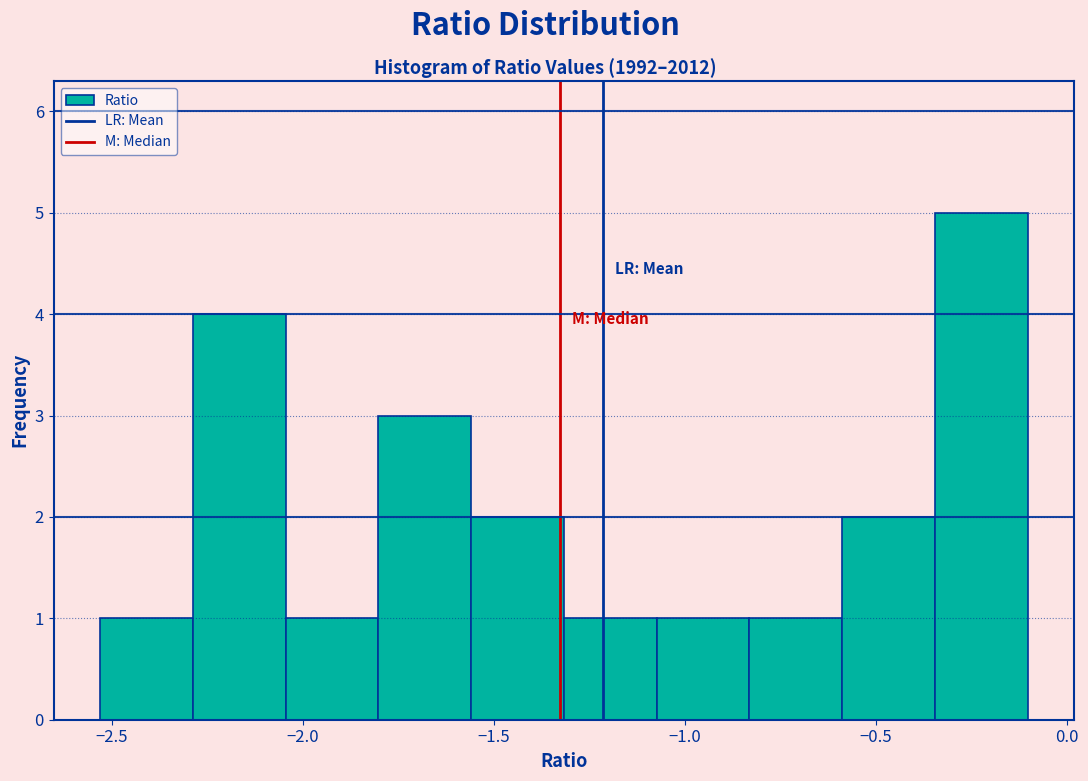

Reading left to right, transcribe this chart: for each bar, give the range it covers on the x-axis and its height. Neither the bar edges nor the heights are printed on the chart, so give them approximately, as read against the axes.

-2.55 to -2.30: 1
-2.30 to -2.05: 4
-2.05 to -1.80: 1
-1.80 to -1.55: 3
-1.55 to -1.30: 2
-1.30 to -1.05: 1
-1.05 to -0.85: 1
-0.85 to -0.60: 1
-0.60 to -0.35: 2
-0.35 to -0.10: 5